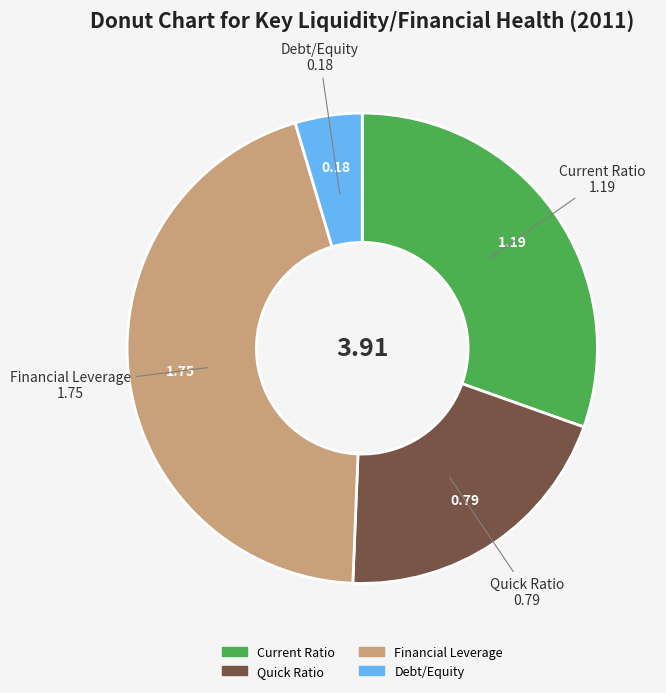

How many slices are in this pie chart?

4